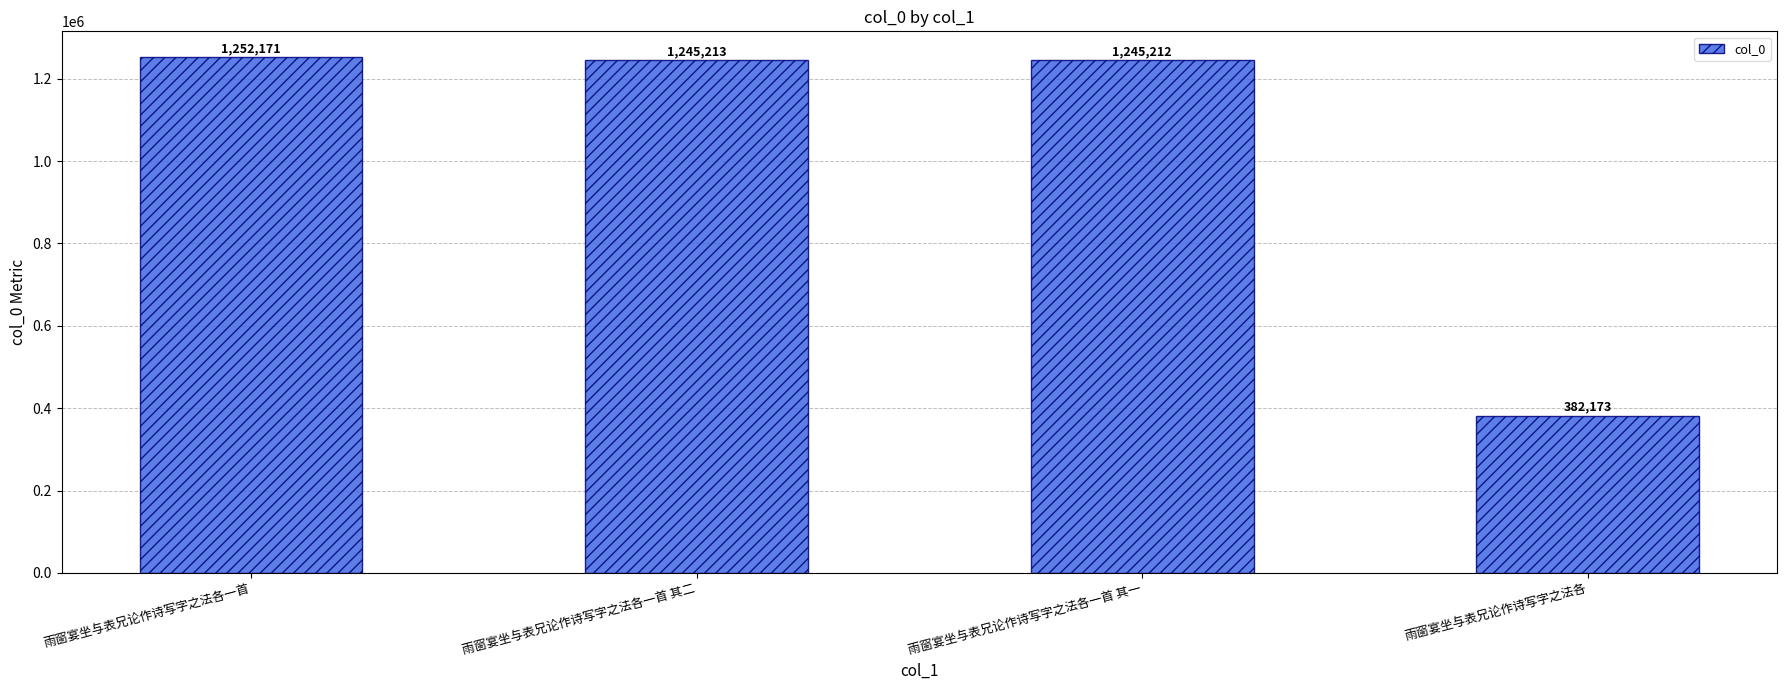

Is it true that the value at 雨窗宴坐与表兄论作诗写字之法各 is 528047?

False